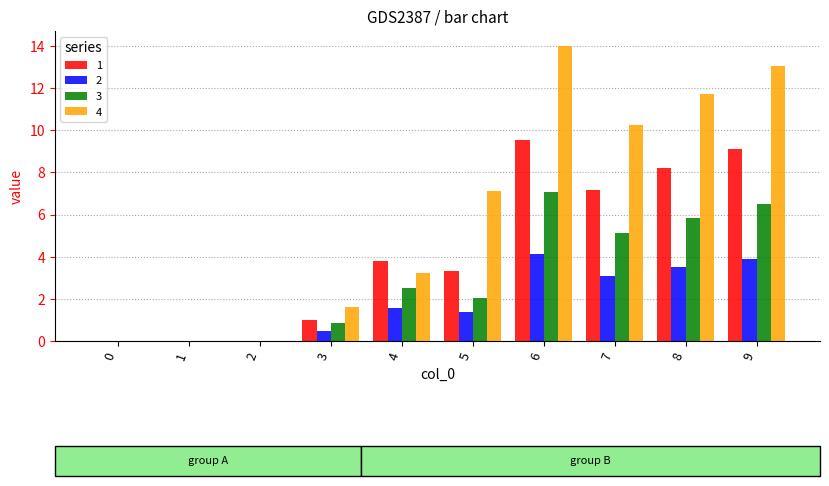

What is the sum of all 4 values?

61.0